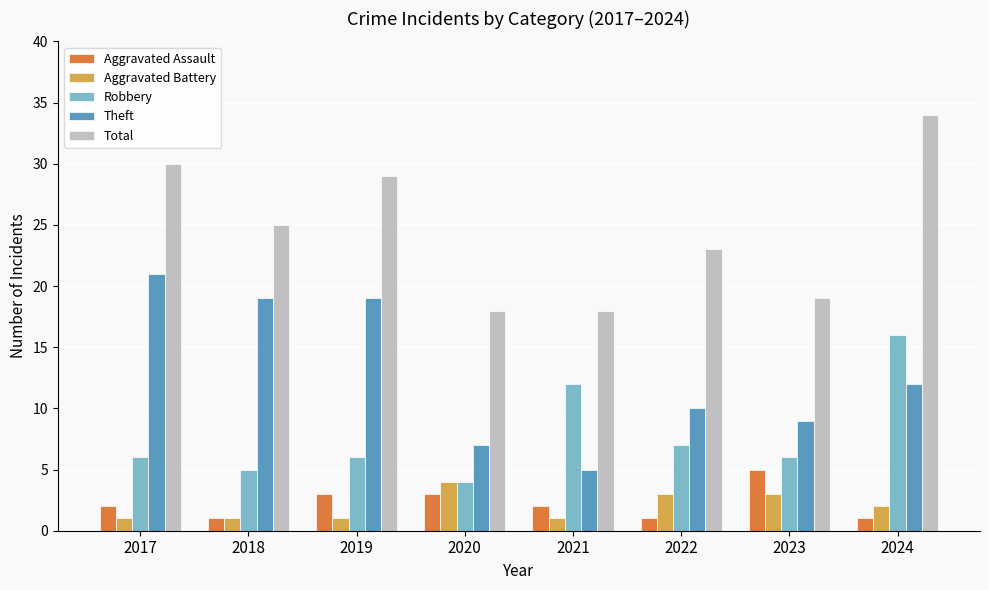

Reading left to right, extract all data points from this chart.

Aggravated Assault: 2017=2	2018=1	2019=3	2020=3	2021=2	2022=1	2023=5	2024=1
Aggravated Battery: 2017=1	2018=1	2019=1	2020=4	2021=1	2022=3	2023=3	2024=2
Robbery: 2017=6	2018=5	2019=6	2020=4	2021=12	2022=7	2023=6	2024=16
Theft: 2017=21	2018=19	2019=19	2020=7	2021=5	2022=10	2023=9	2024=12
Total: 2017=30	2018=25	2019=29	2020=18	2021=18	2022=23	2023=19	2024=34